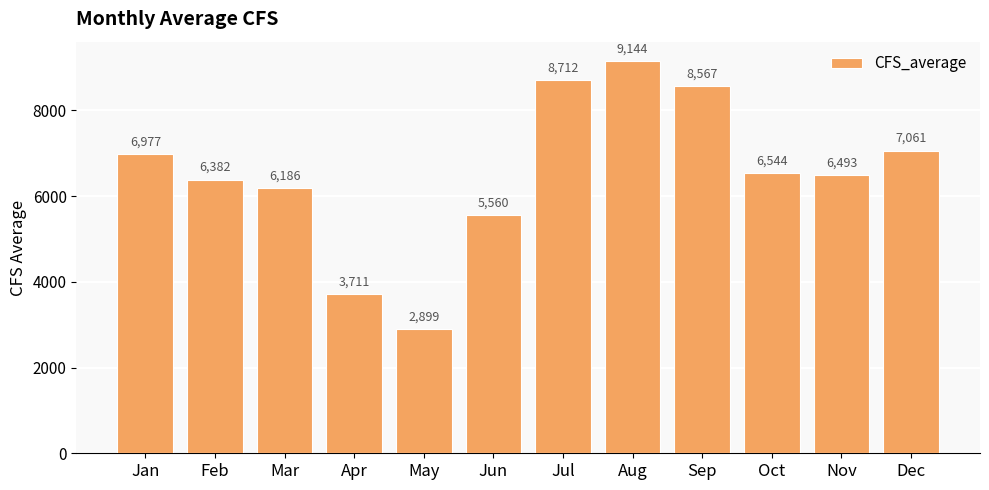

How many distinct data groups are displayed?

1